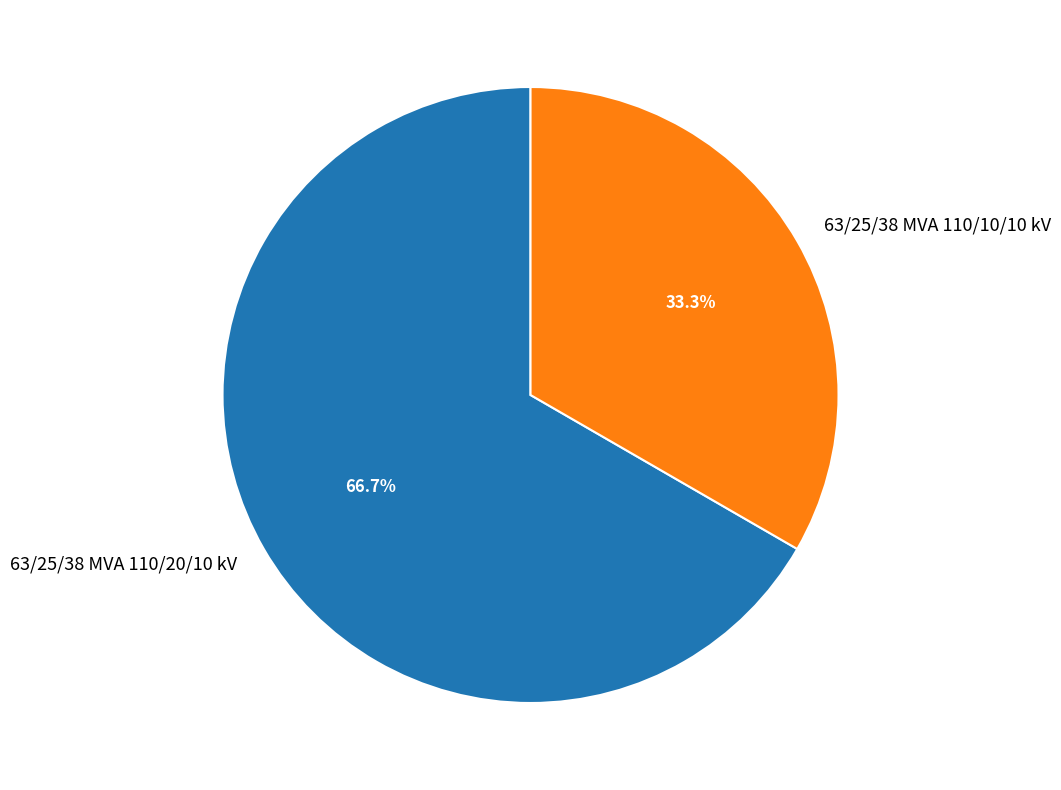

Between 63/25/38 MVA 110/20/10 kV and 63/25/38 MVA 110/10/10 kV, which is larger?

63/25/38 MVA 110/20/10 kV